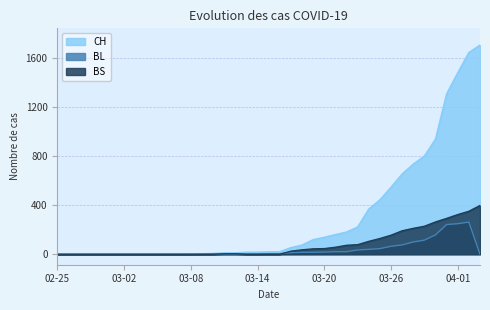

True or false: CH has more than 2 interior local peaks.

False